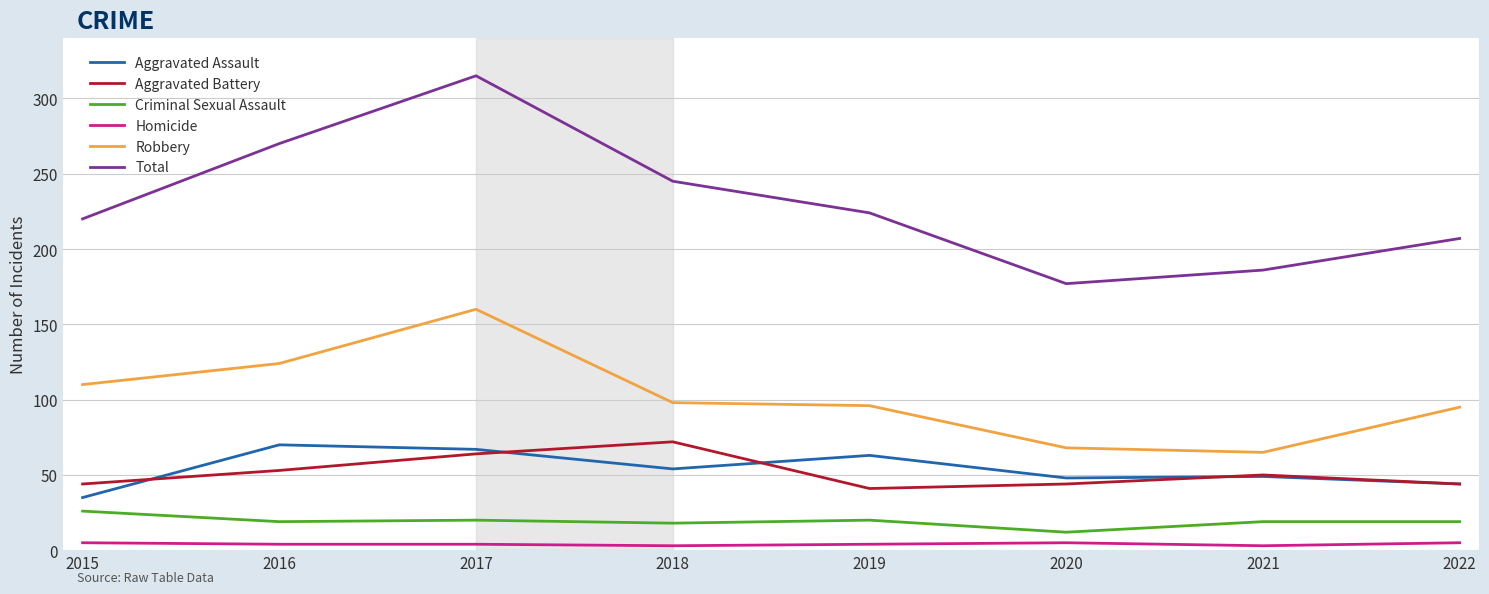

Which series has the widest spread of values?

Total